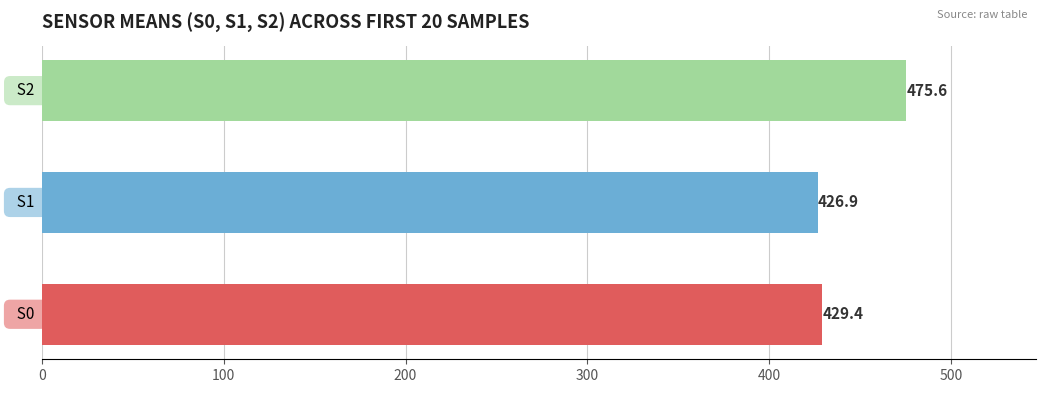

What is the minimum value shown in the chart?

426.9